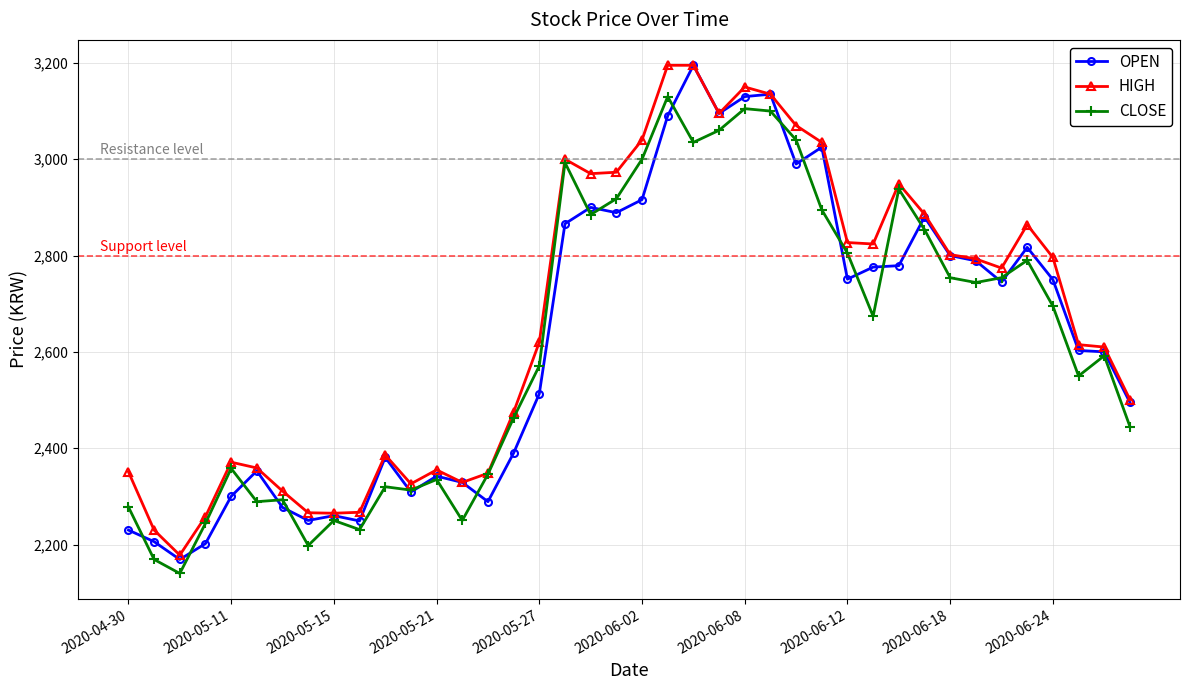

What is the lowest value of the OPEN series?

2169